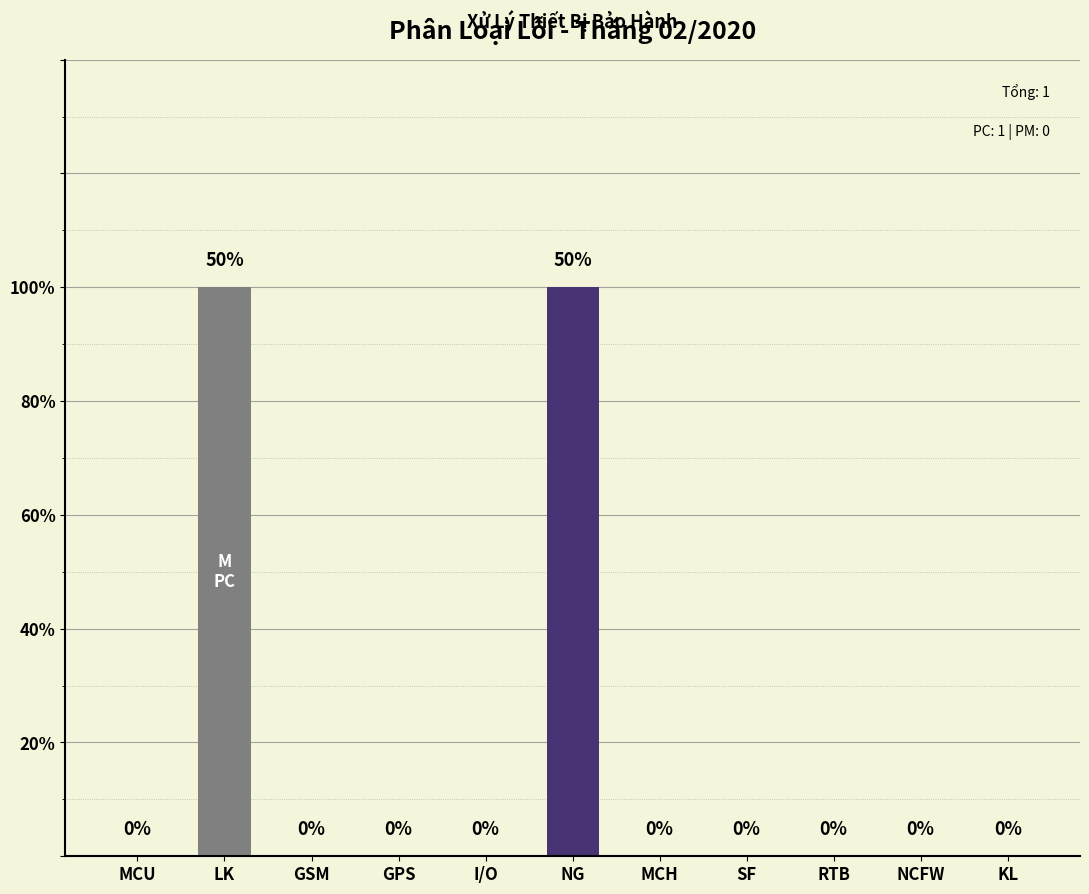

Are the bars horizontal?

No